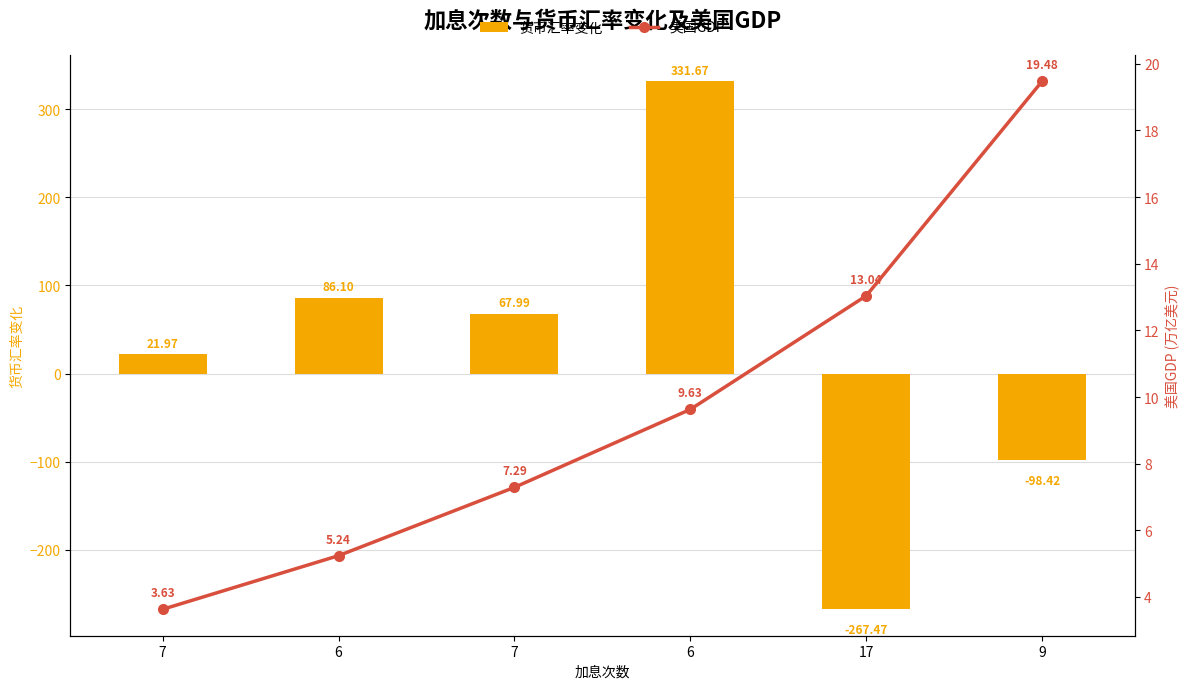

How many values in the 货币汇率变化 series are below 67?

3